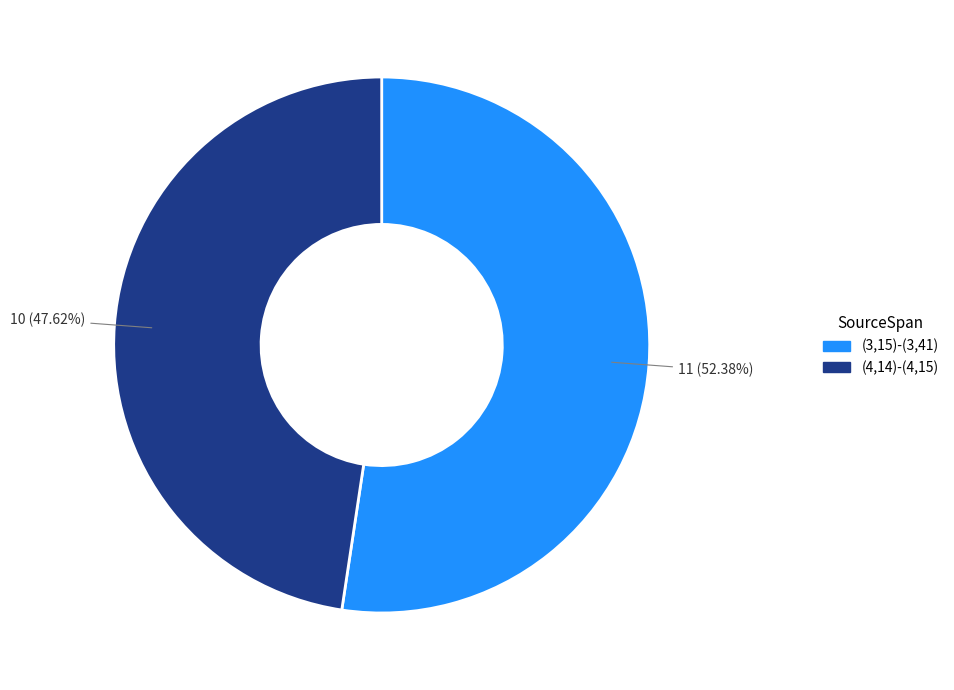

Which category has the biggest portion of the pie?

(3,15)-(3,41)